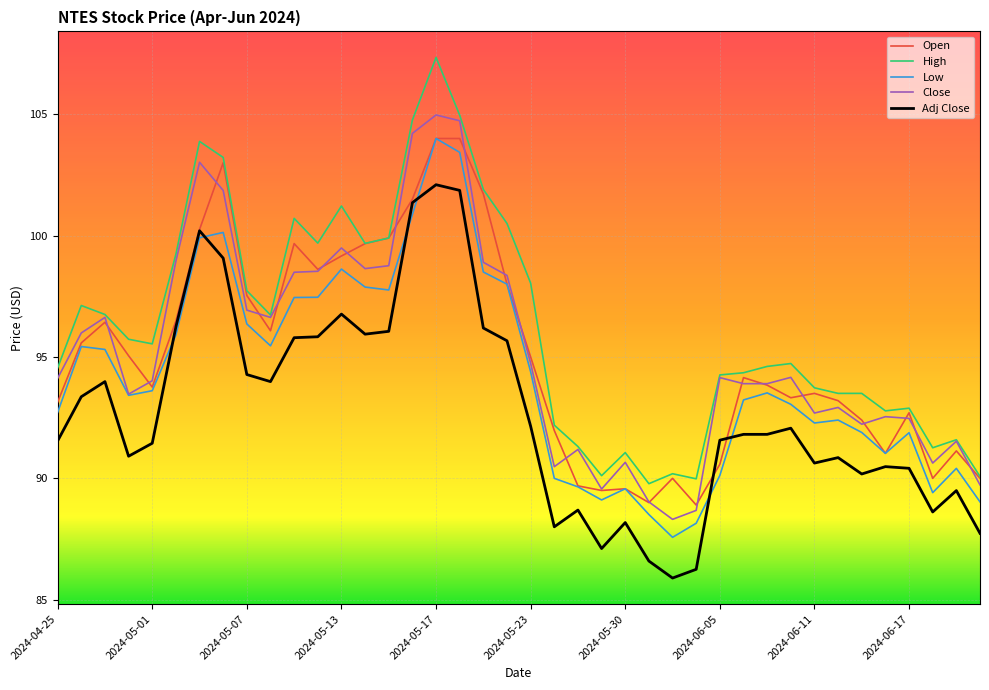

What are all the series names shown in the legend?

Open, High, Low, Close, Adj Close